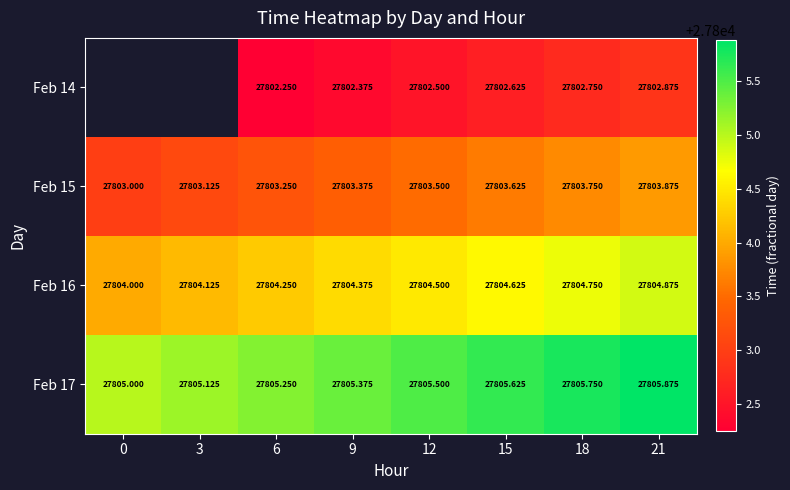

What is the spread (max minus min) of values at 15?

3.0